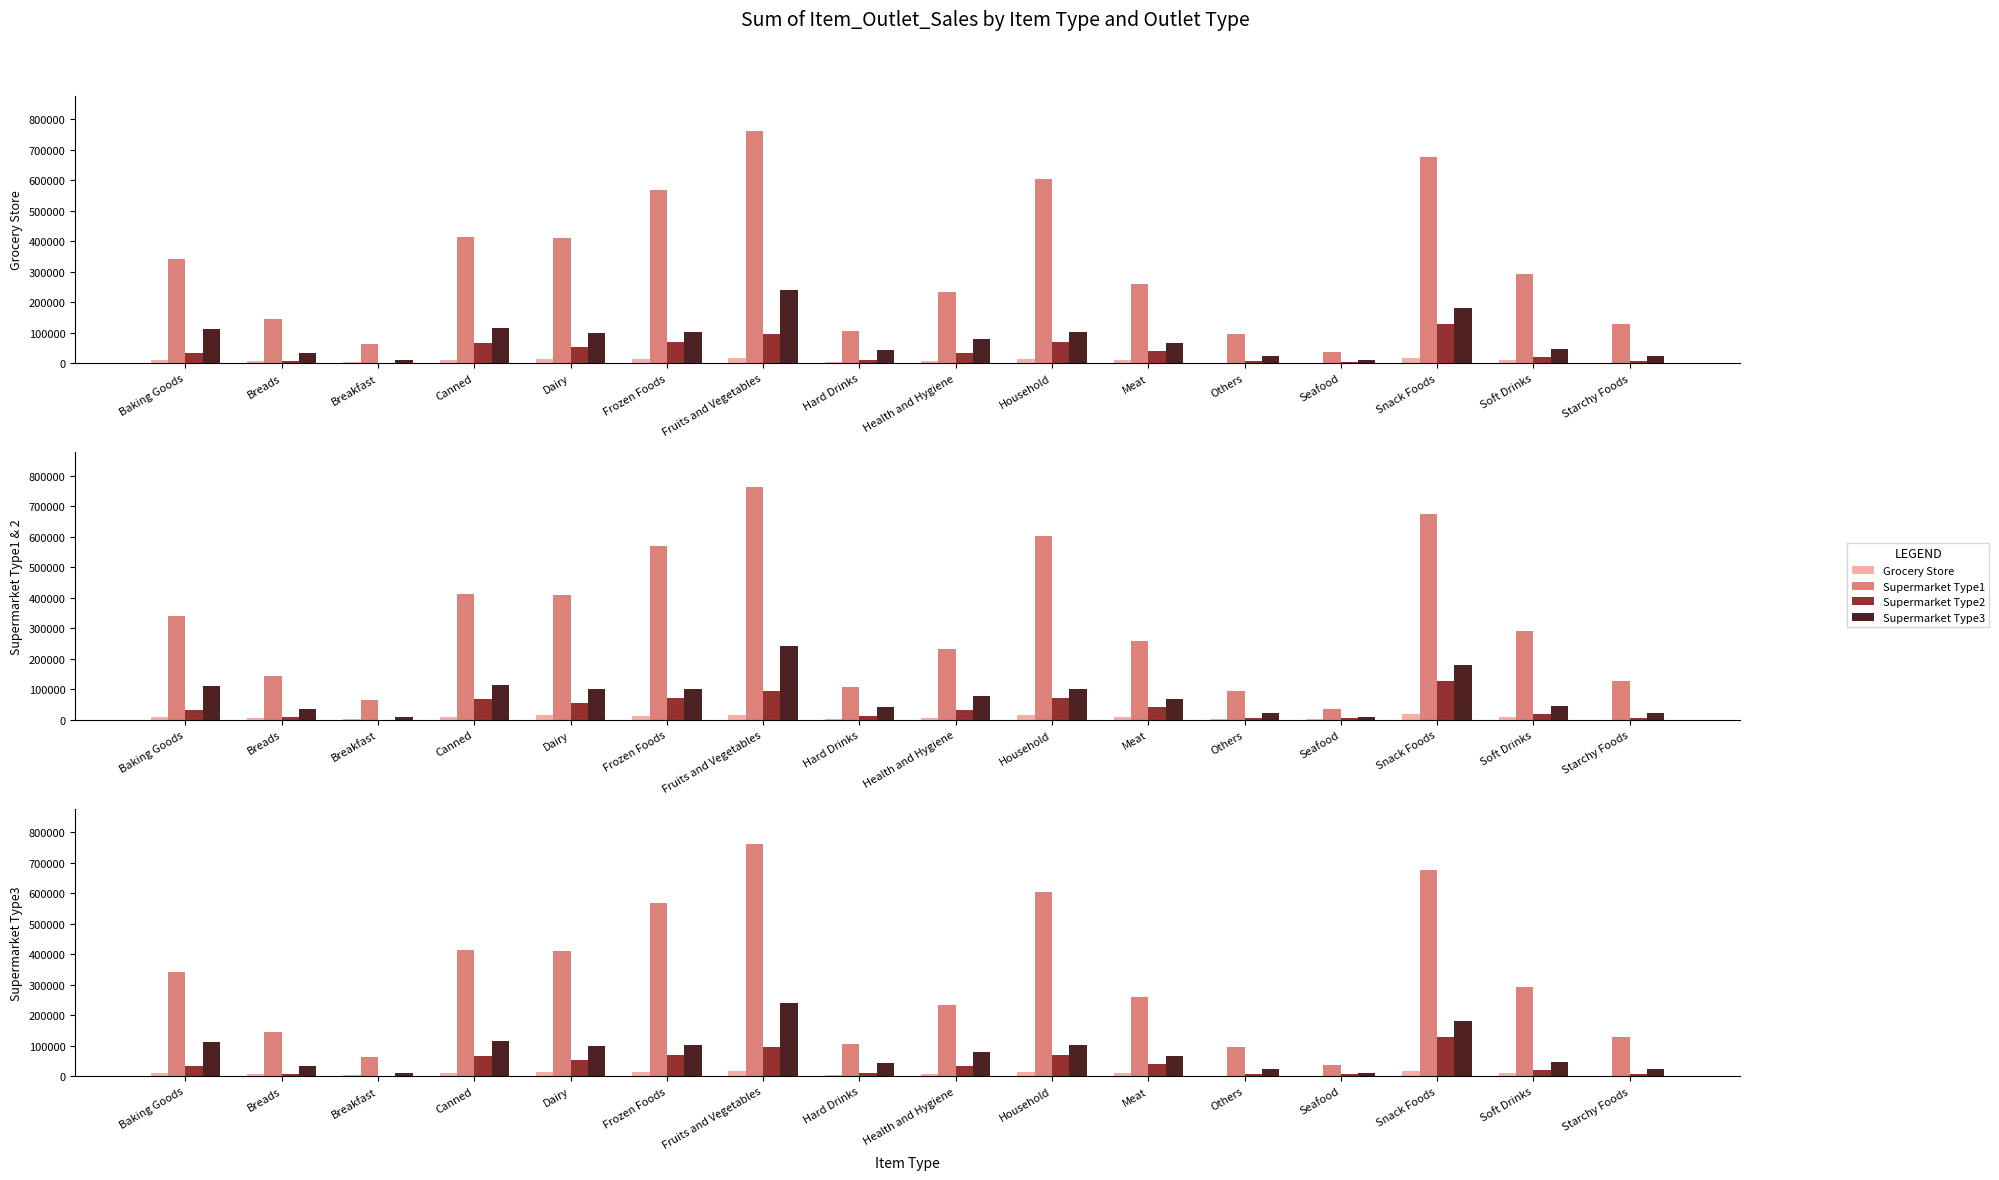

What is the highest value of the Supermarket Type1 series?

762713.2